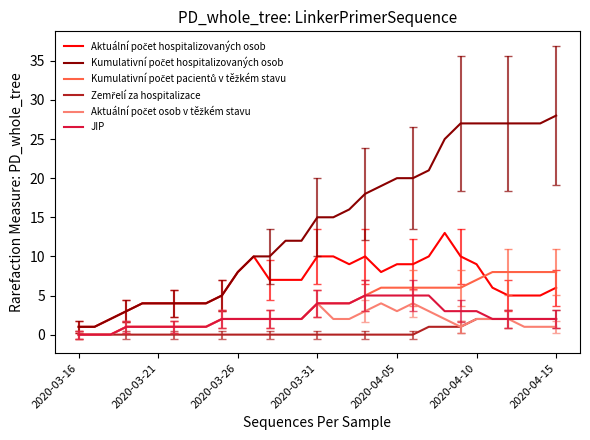

True or false: Kumulativní počet hospitalizovaných osob and Zemřelí za hospitalizace cross at least once.

False